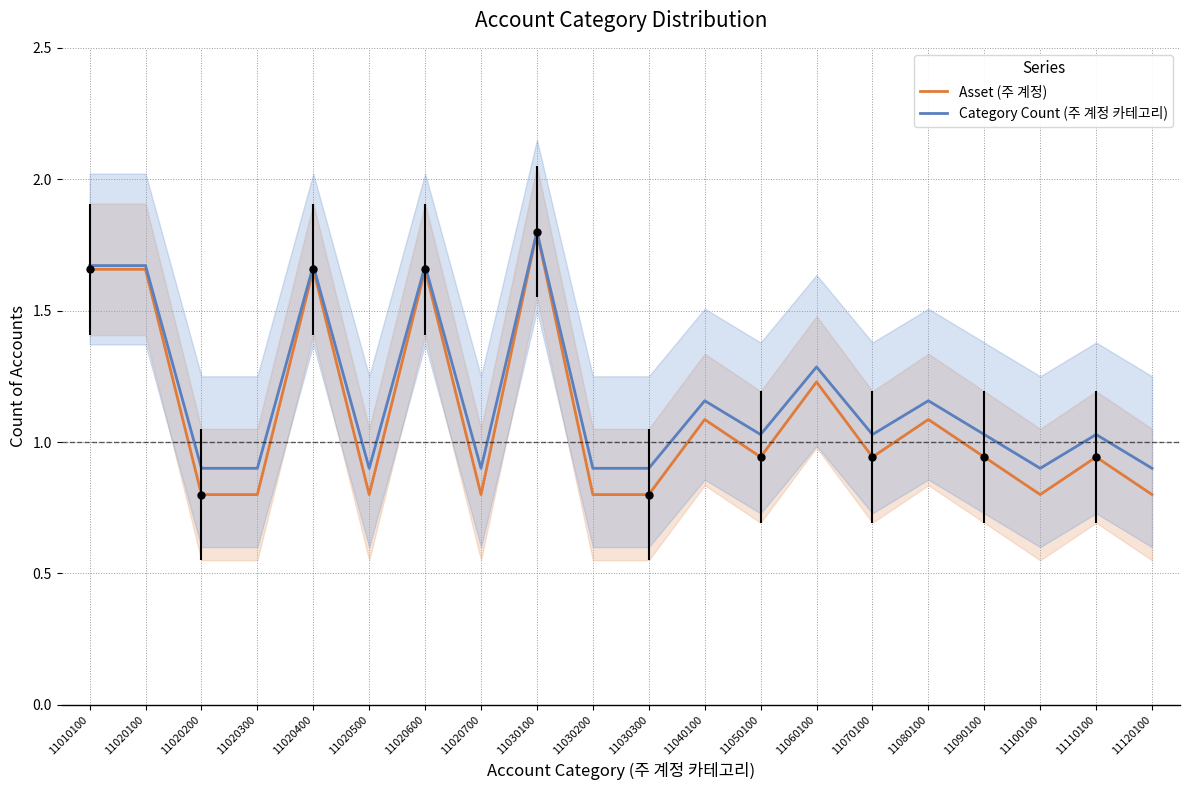

What is the difference between the second highest and minimum values in the Category Count (주 계정 카테고리) series?

0.8